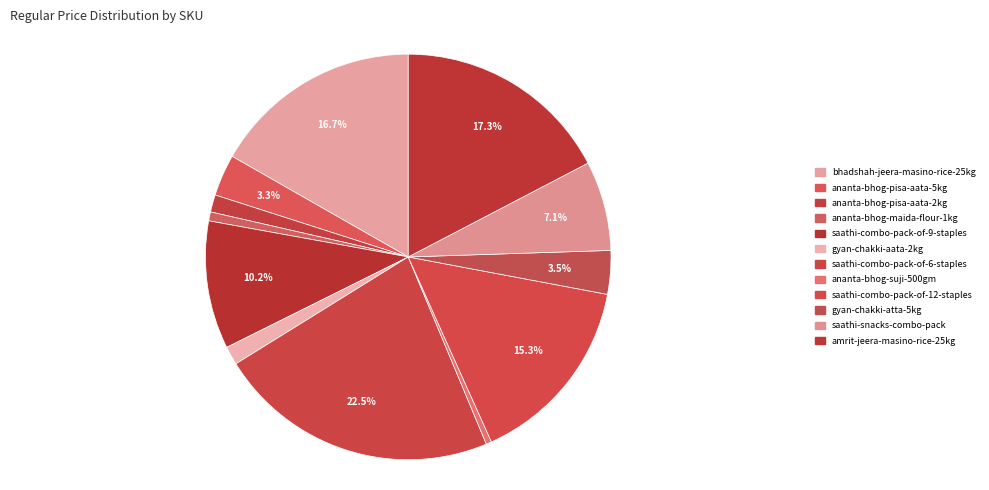

What percentage is the gyan-chakki-aata-2kg slice, to the nearest percent?

1%